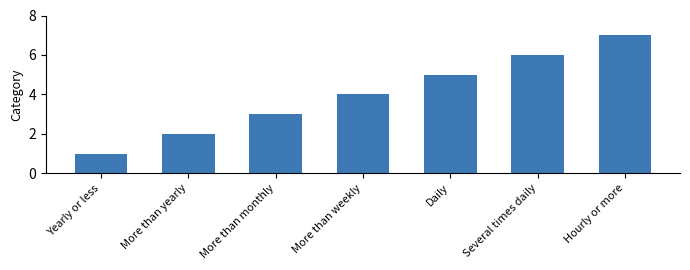

List the labels in order of value, smallest first.

Yearly or less, More than yearly, More than monthly, More than weekly, Daily, Several times daily, Hourly or more